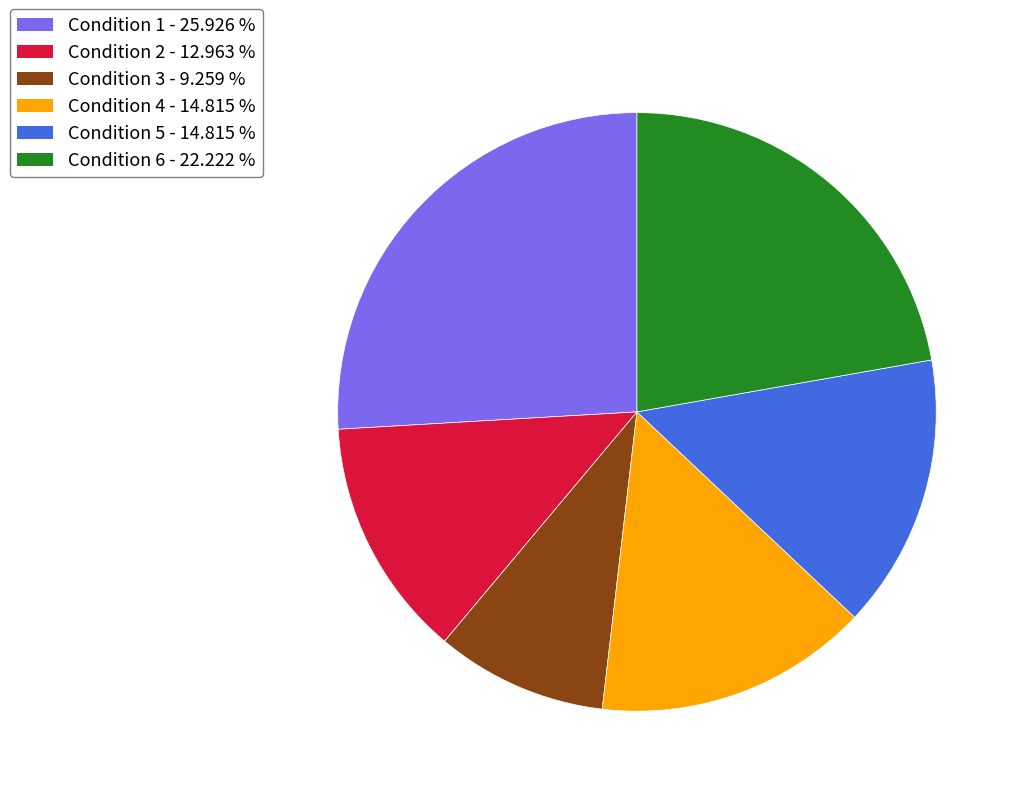

Does any single category account for the majority?

No